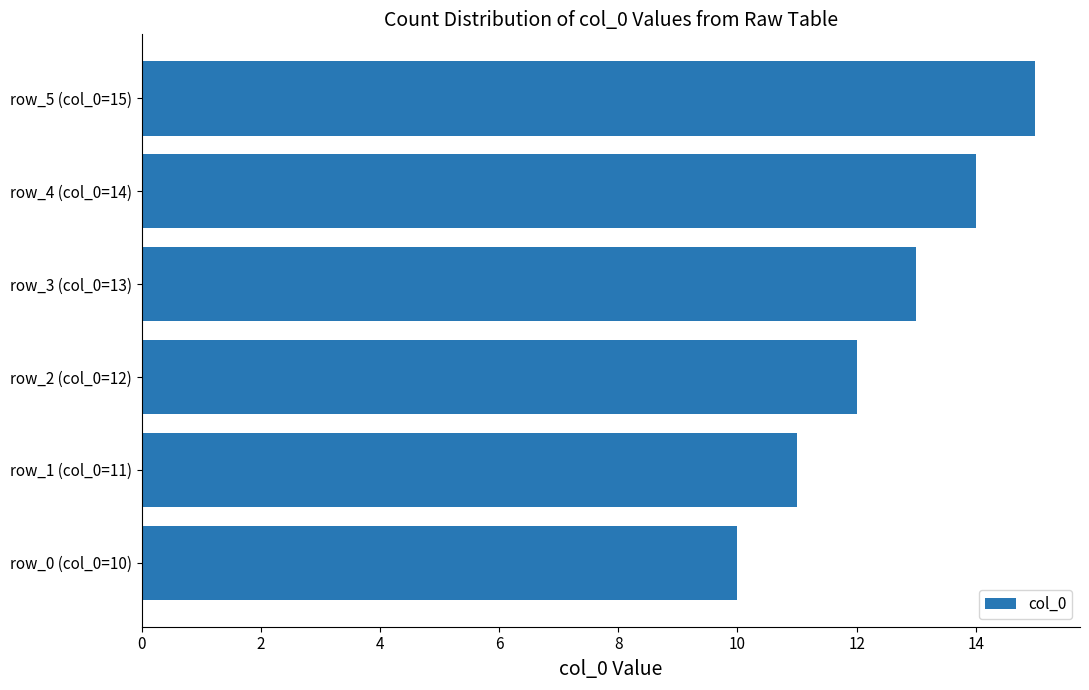

What is the difference between the second highest and second lowest values?

3